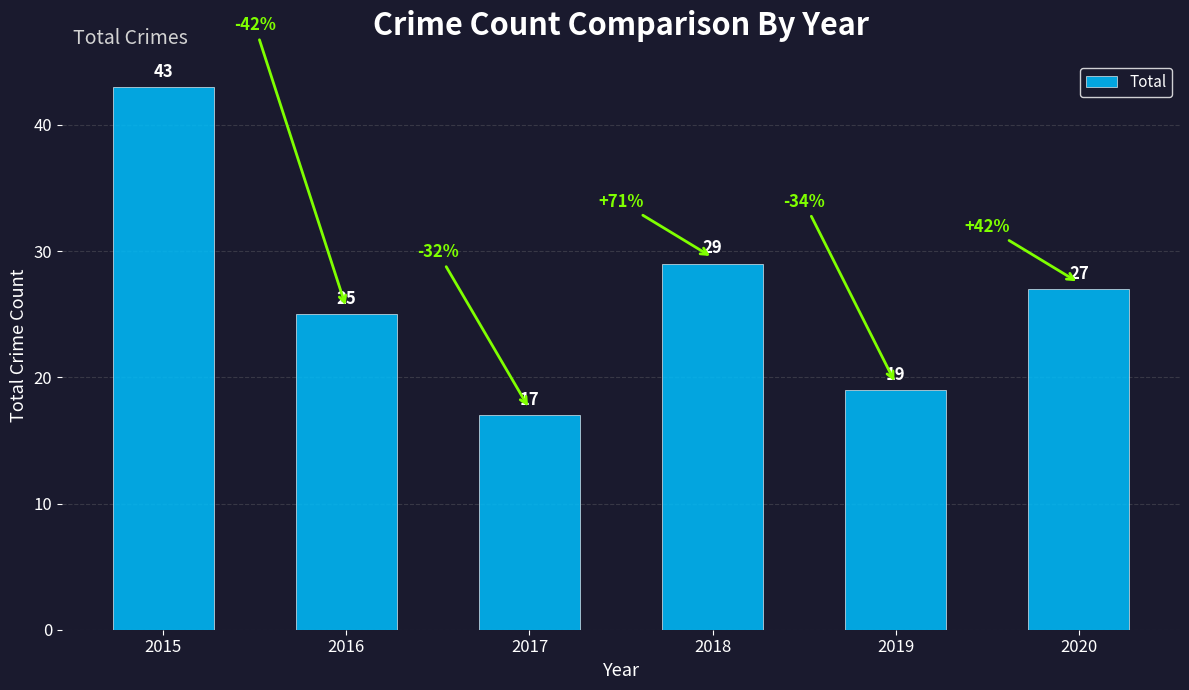

Reading left to right, list all the values displayed in this chart.

43	25	17	29	19	27